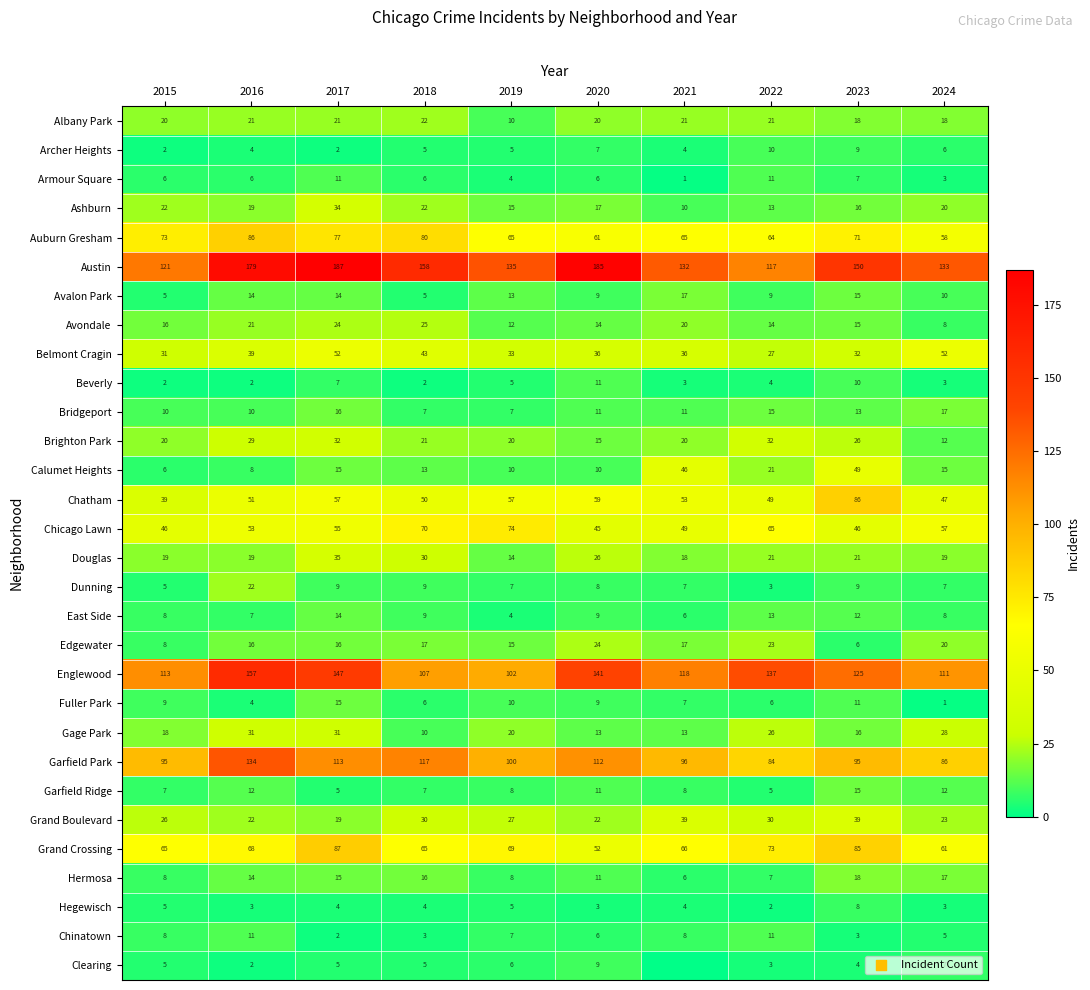

At which label does Fuller Park reach its peak?

2017